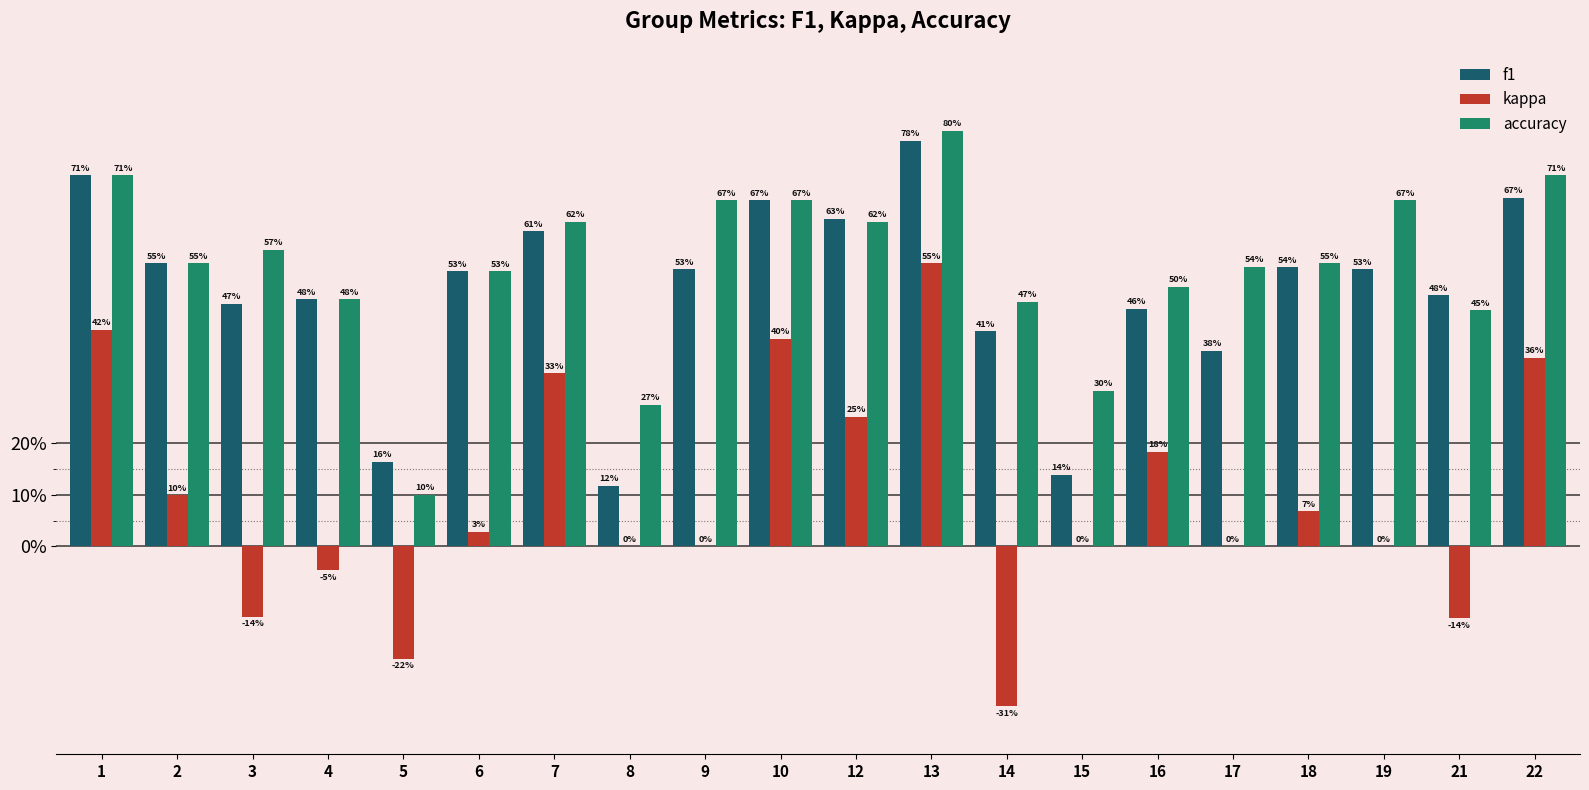

Which series has the largest total across all categories?

accuracy